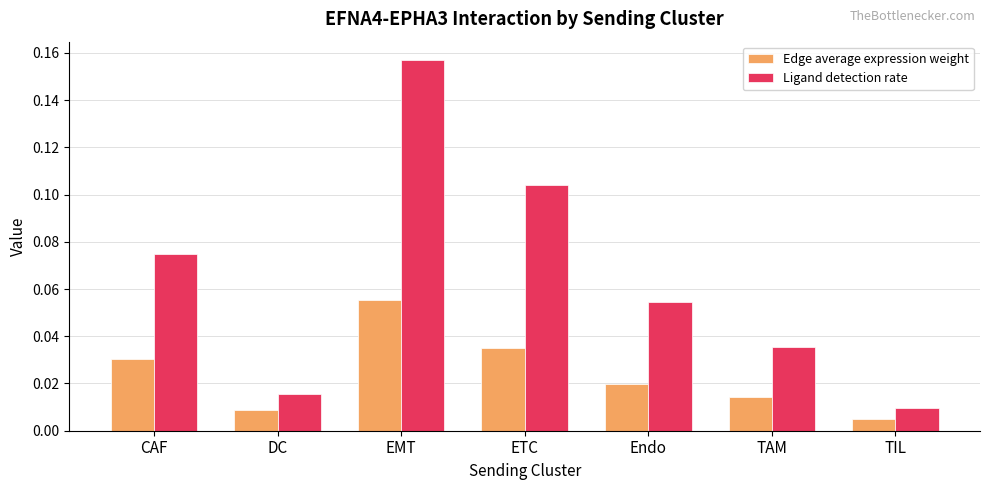

What position from the left is TIL?

7